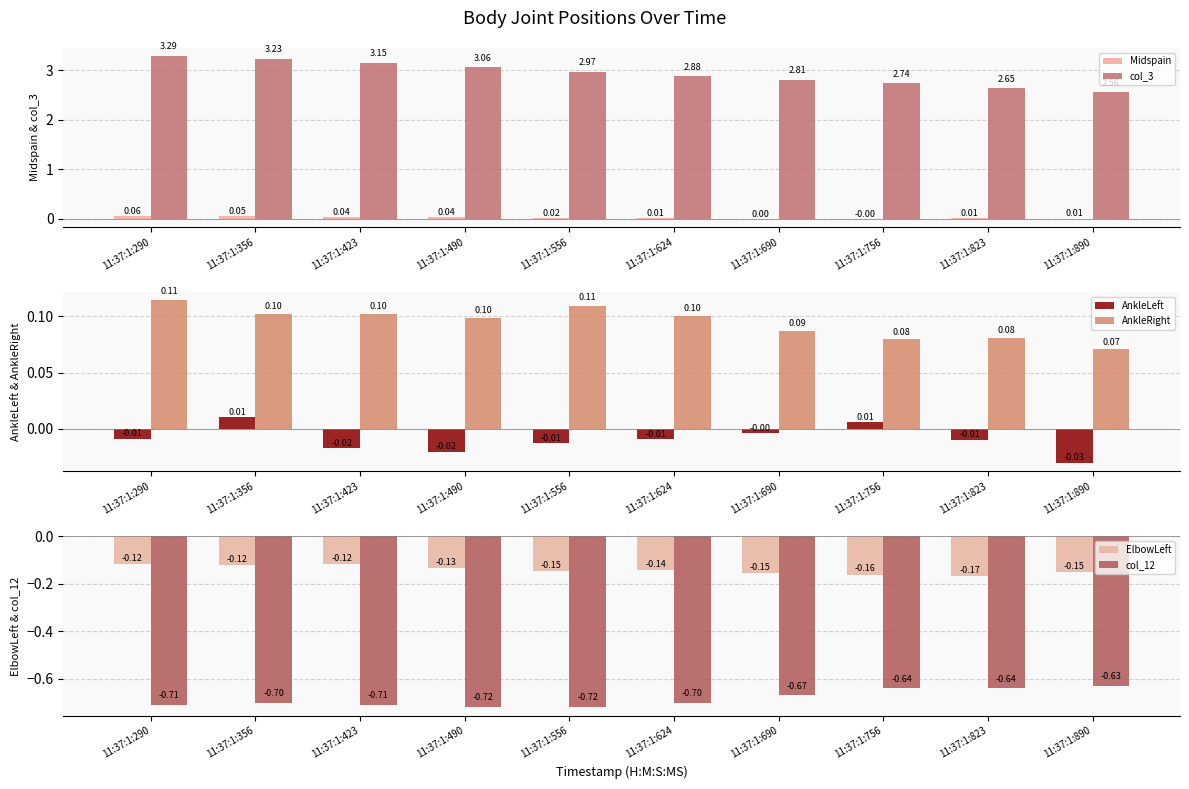

Which series has the widest spread of values?

col_3